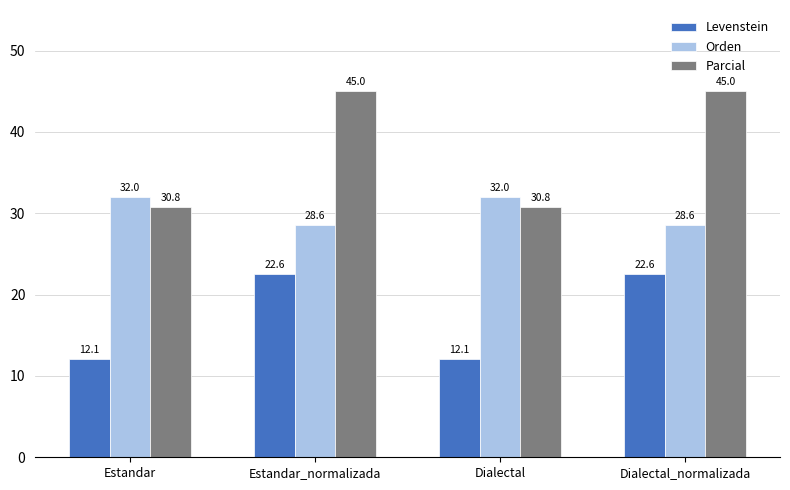

What is the difference between the highest and lowest values at Dialectal?

19.9